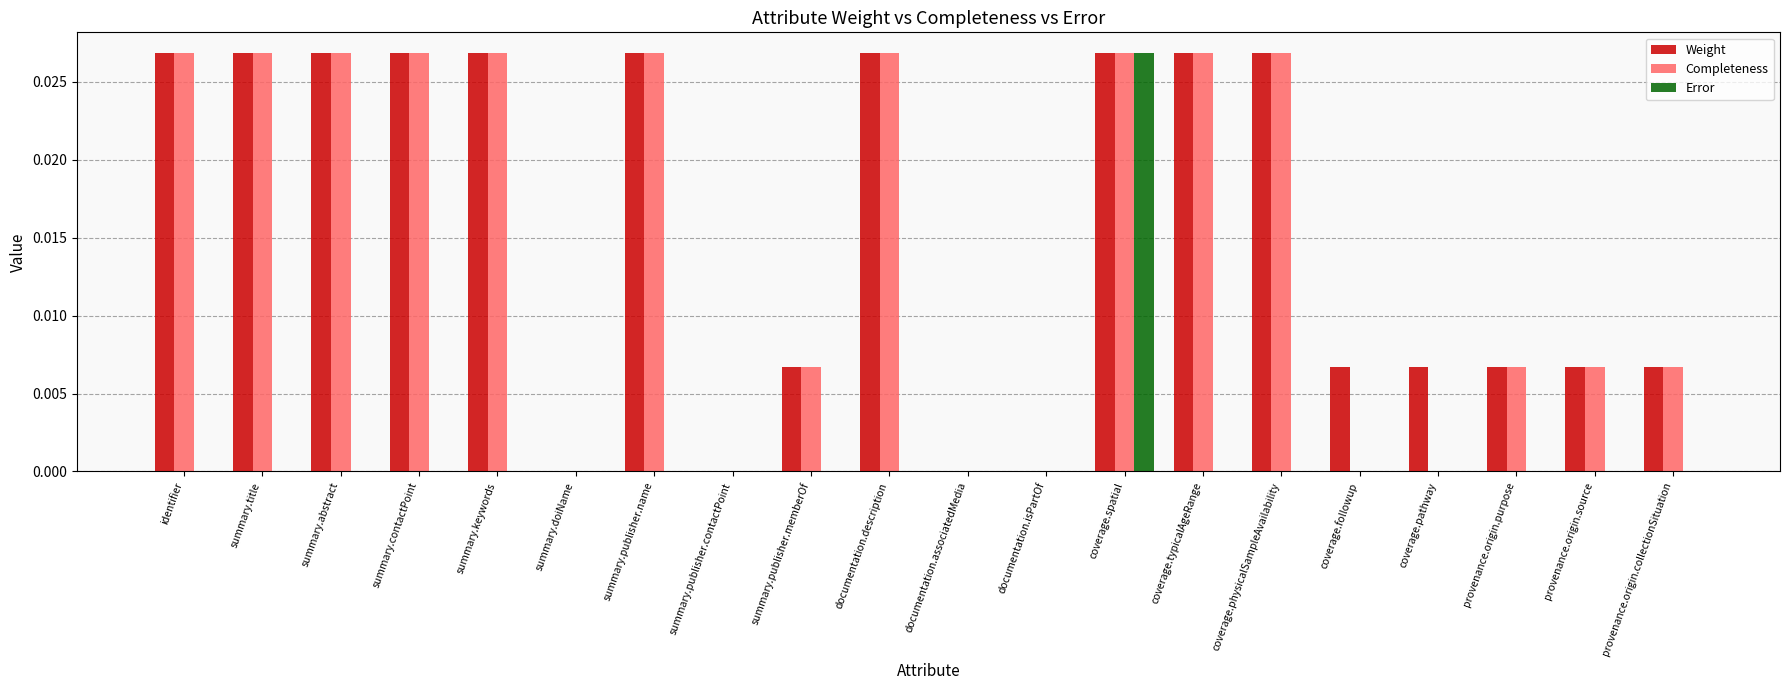

What is the sum of all Weight values?

0.3